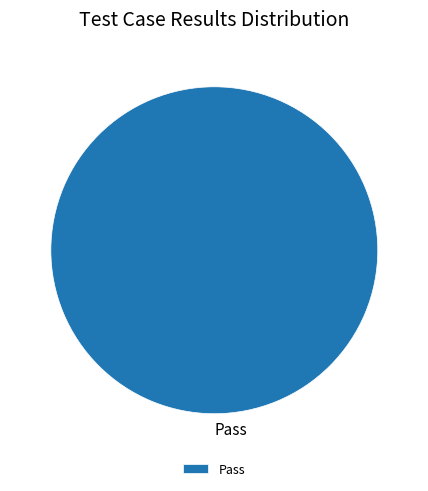

Rank the categories by value from lowest to highest.

Pass